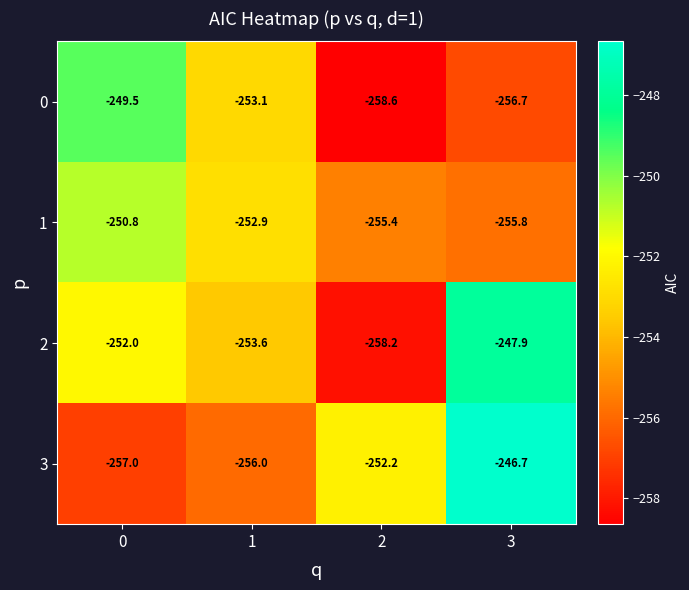

What is the average value of the 0 series?

-254.5